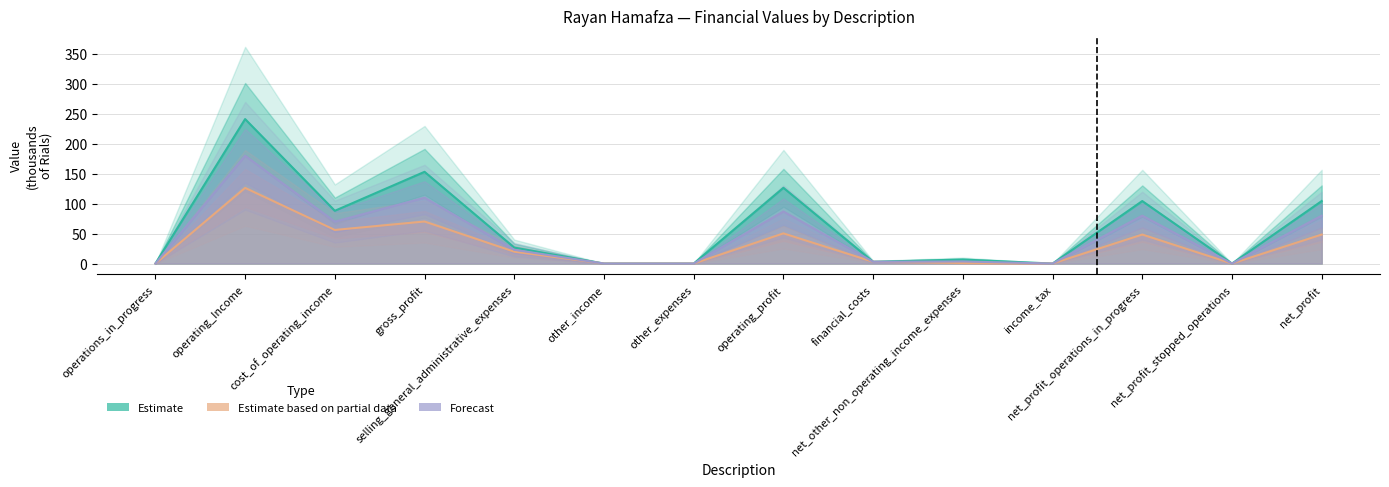

What is the difference between the second highest and minimum values in the 1397-06-31 (Estimate based on partial data) series?

70.2